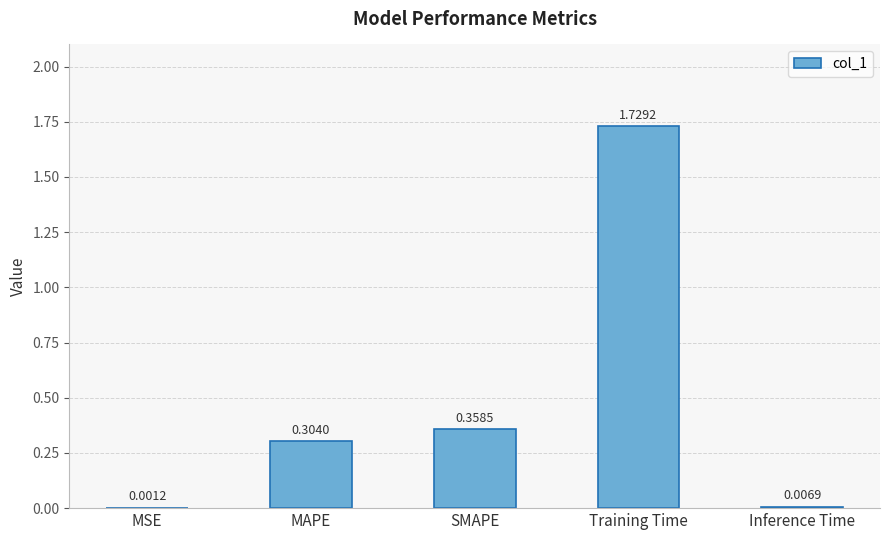

Which label corresponds to the largest value in the chart?

Training Time